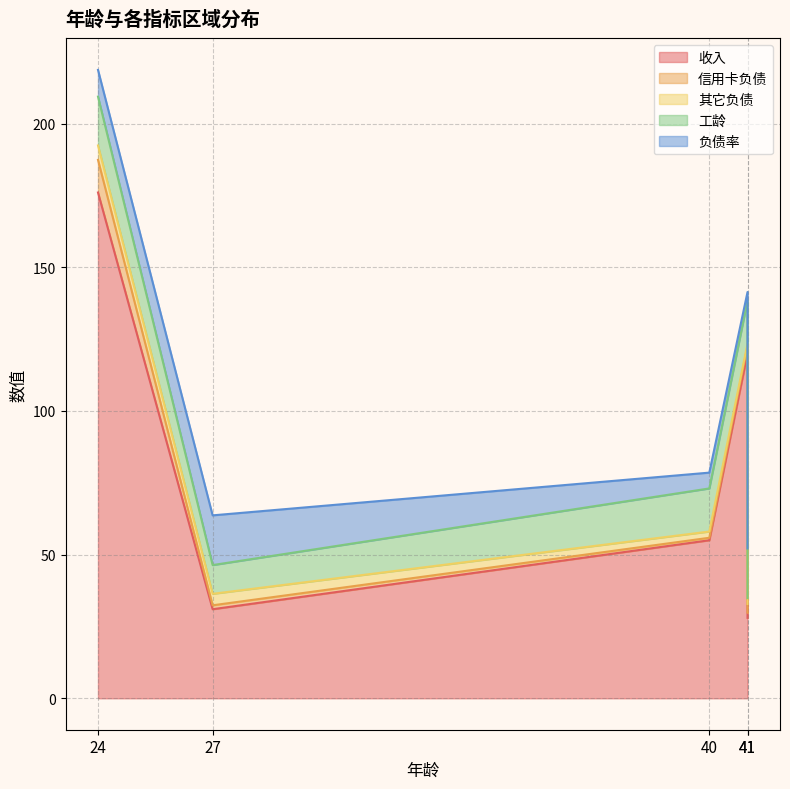

Is it true that 收入 equals 55.0 at 40?

True